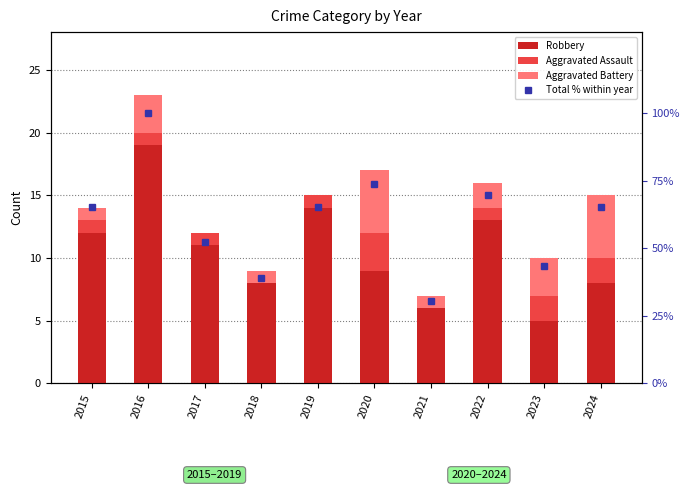

What is the total value across all series at 2024?

80.2